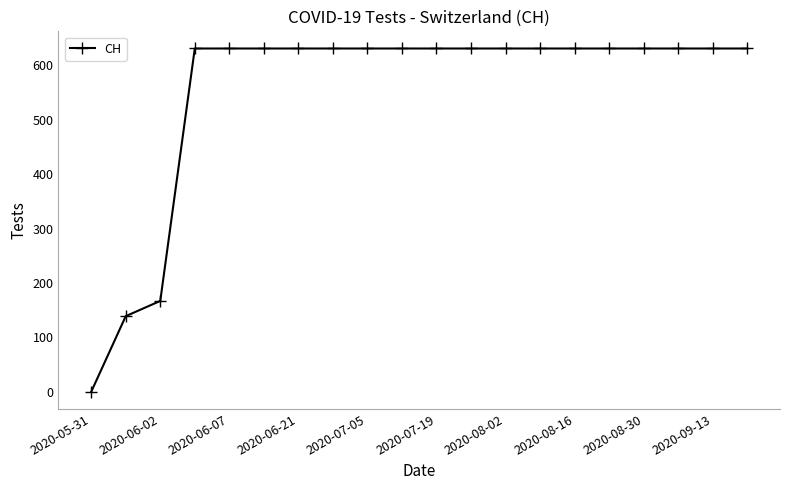

How many values are above zero?

19